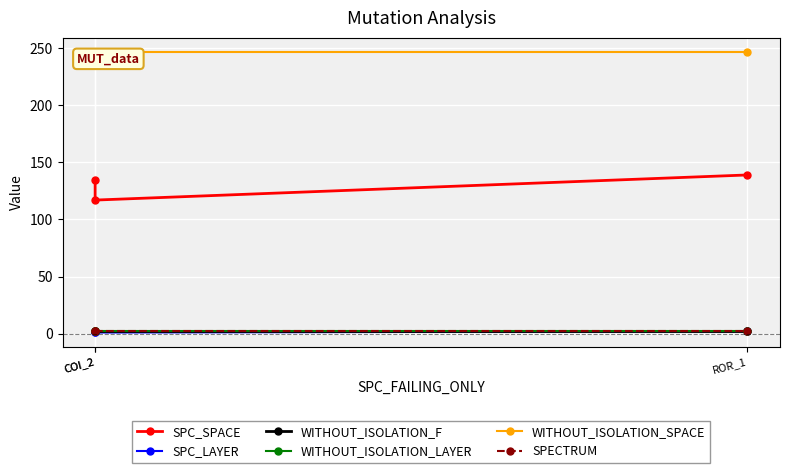

At which label is SPECTRUM closest to 2?

COI_2